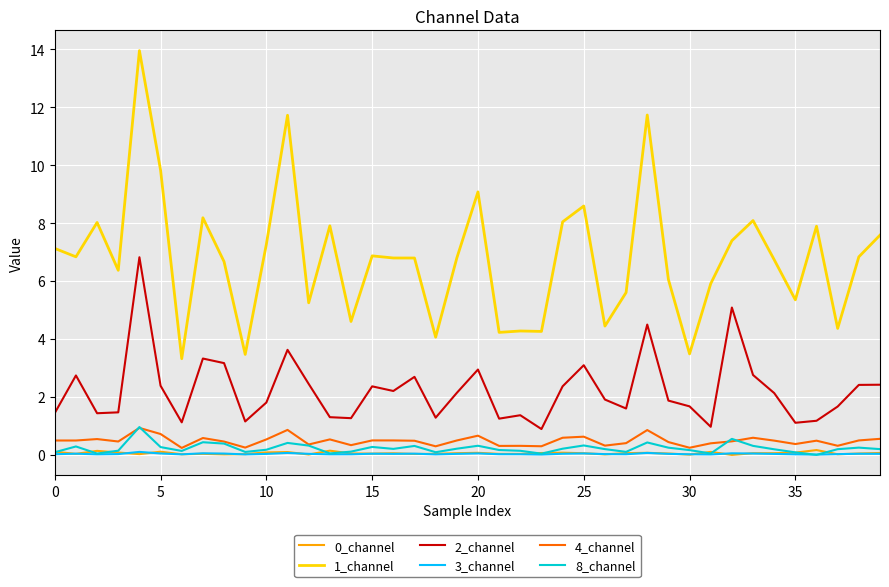

True or false: 0_channel and 1_channel intersect in this chart.

False